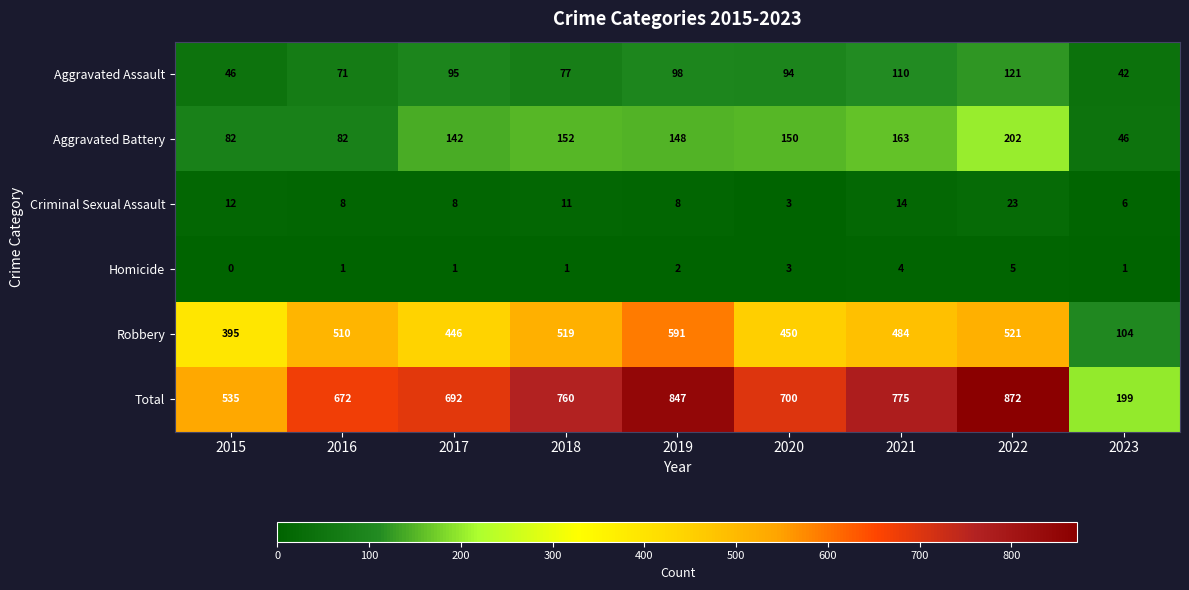

Count the number of data series in this chart.

6